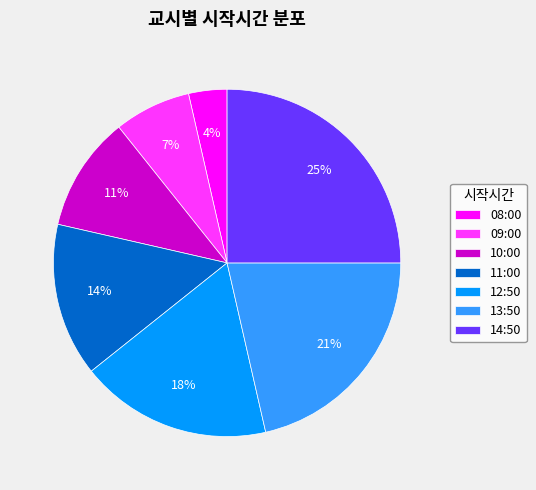

True or false: 10:00 accounts for 11% of the total.

True